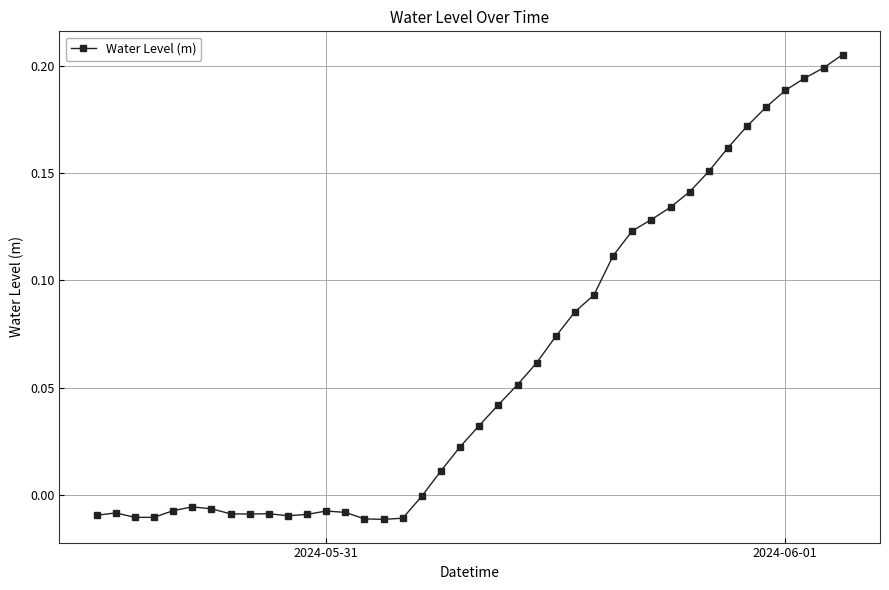

What is the sum of all values?

2.4